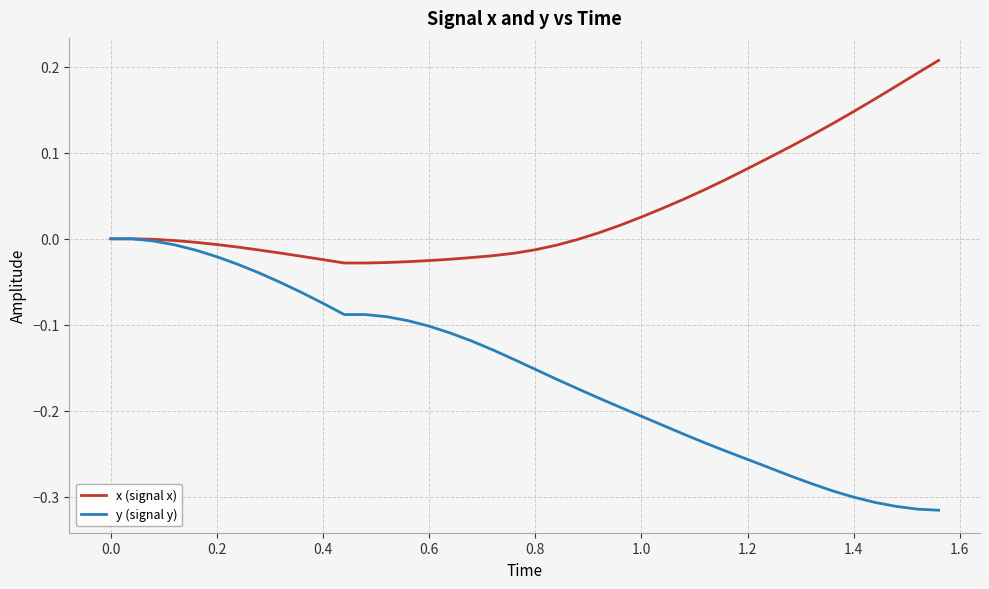

How many lines are shown in the chart?

2